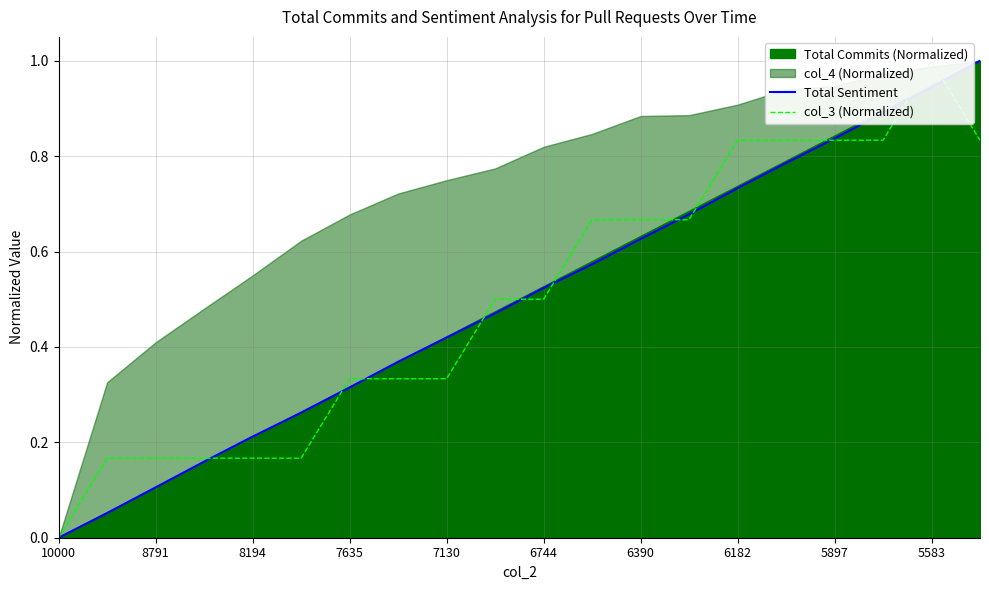

What is the highest value of the Total Commits (Normalized) series?

1.0